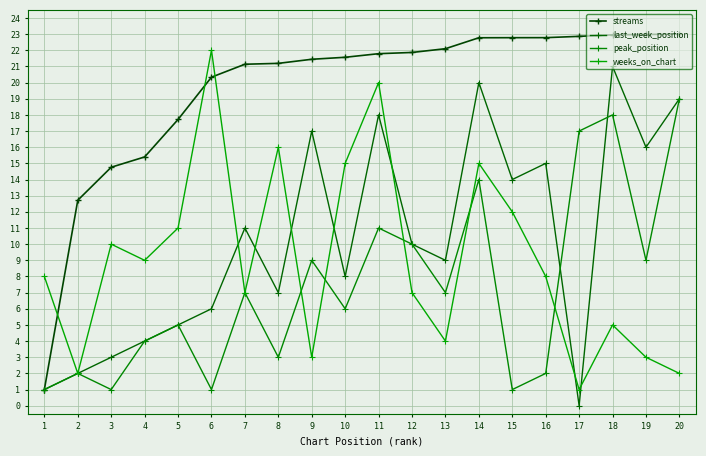

How many values in the peak_position series are below 7?

10